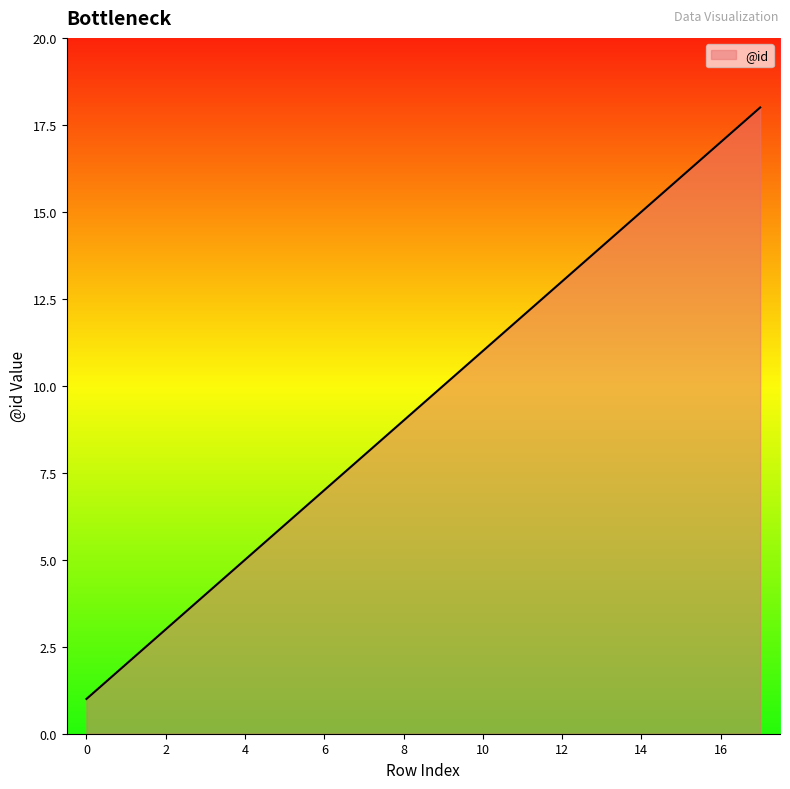

What is the average value?

10